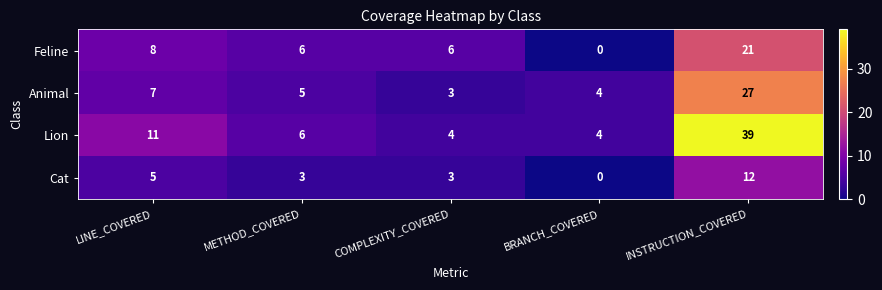

Reading left to right, transcribe all the data shown in this chart.

Feline: 8	6	6	0	21
Animal: 7	5	3	4	27
Lion: 11	6	4	4	39
Cat: 5	3	3	0	12